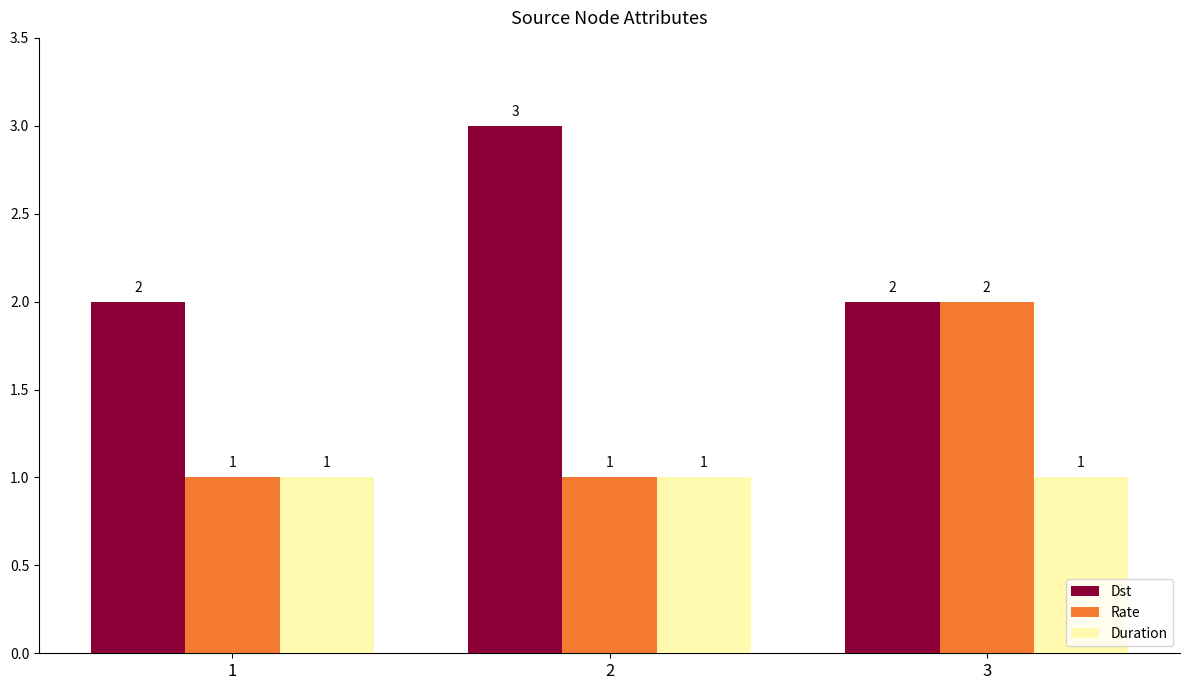

Are the bars grouped side by side (vs. stacked)?

Yes